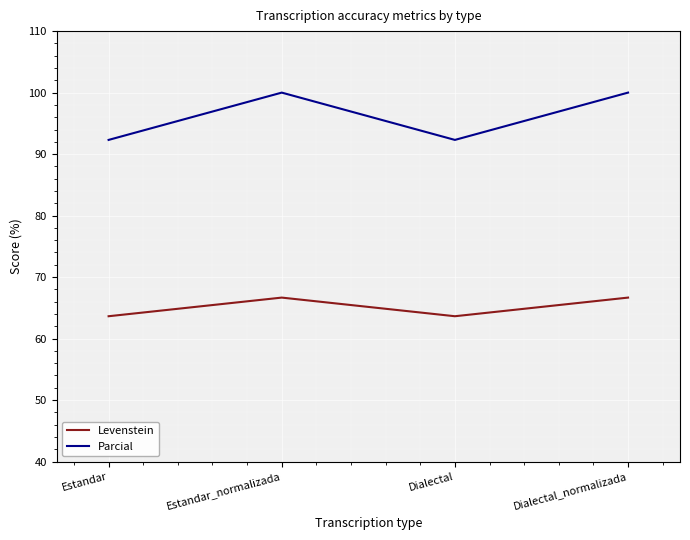

What is the spread (max minus min) of values at Dialectal_normalizada?

33.3